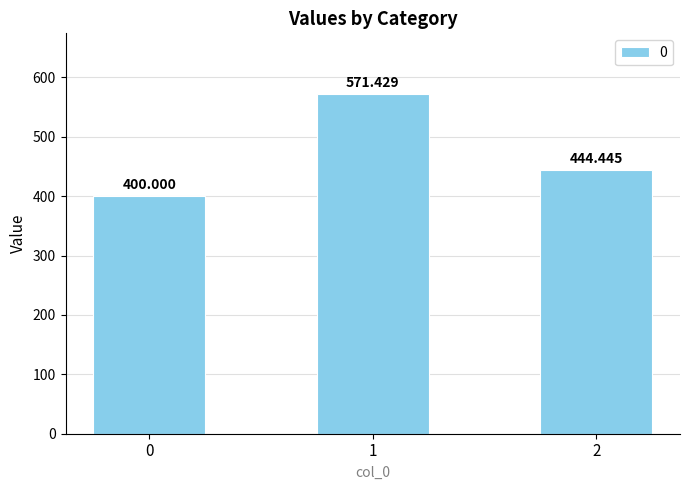

True or false: the data shows 239.1 at 2.

False